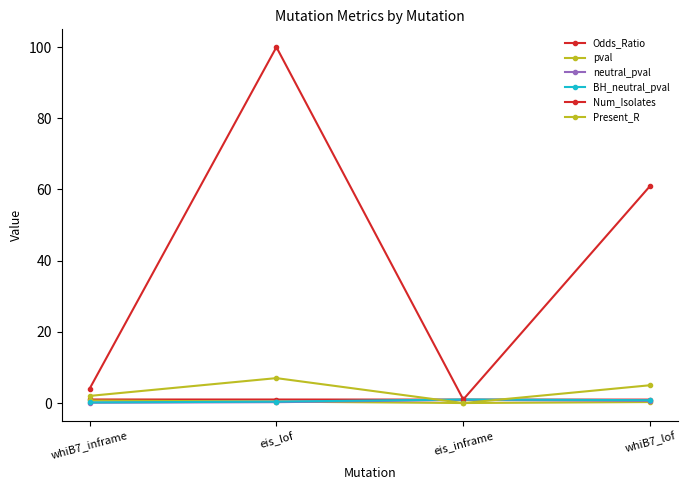

Does the chart have visible grid lines?

No